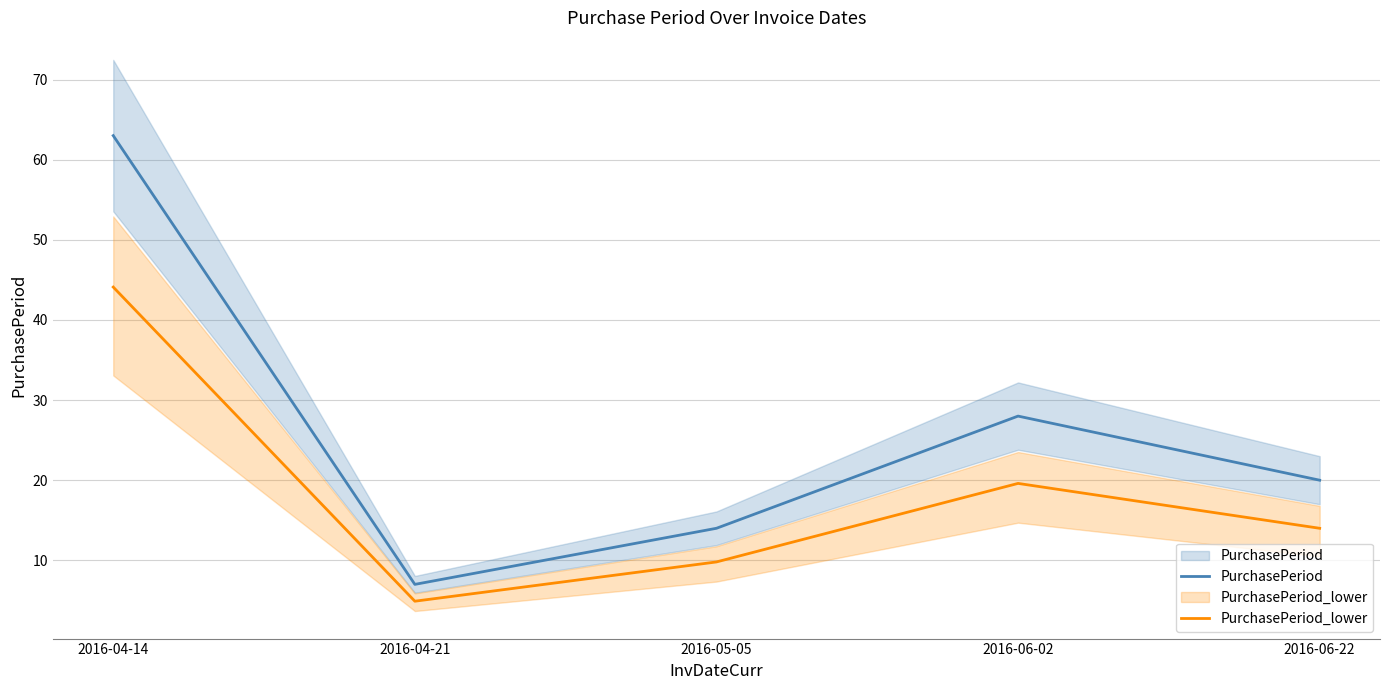

Rank the series at 2016-06-22 from lowest to highest value.

PurchasePeriod_lower, PurchasePeriod